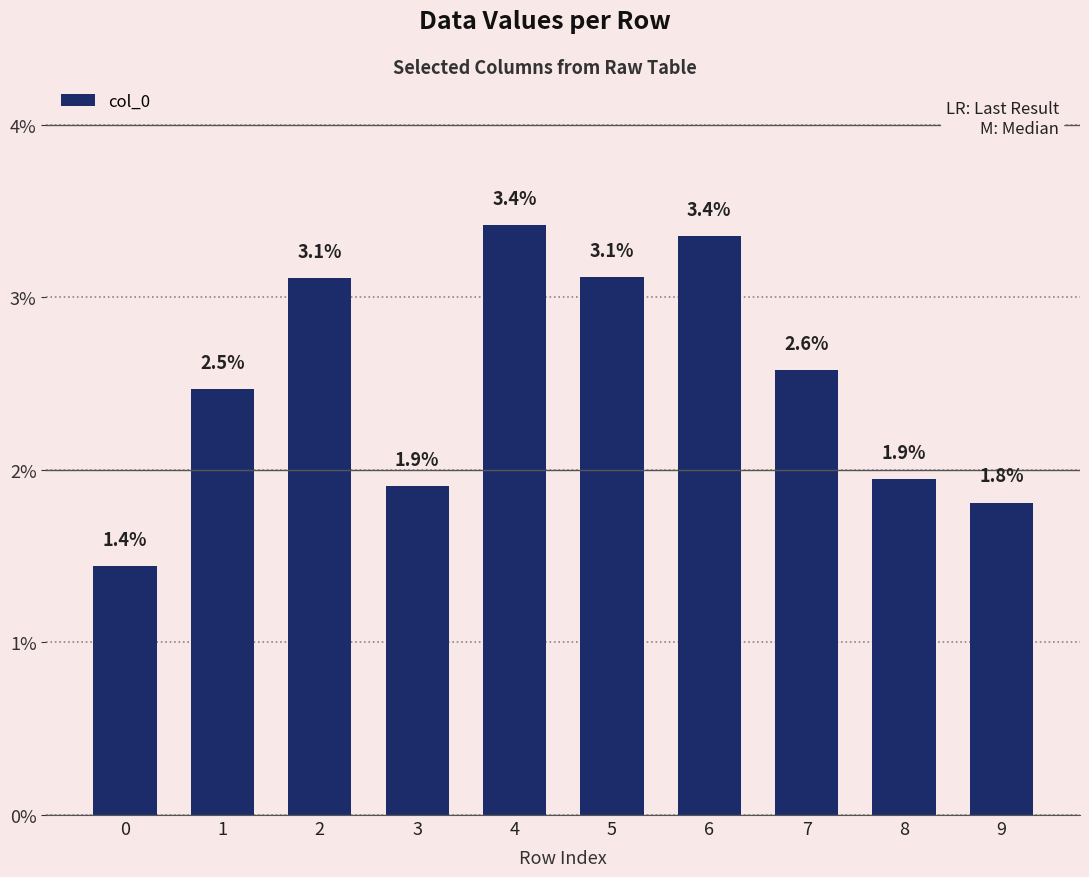

The chart shows a value of 0.0 at 0. True or false?

False